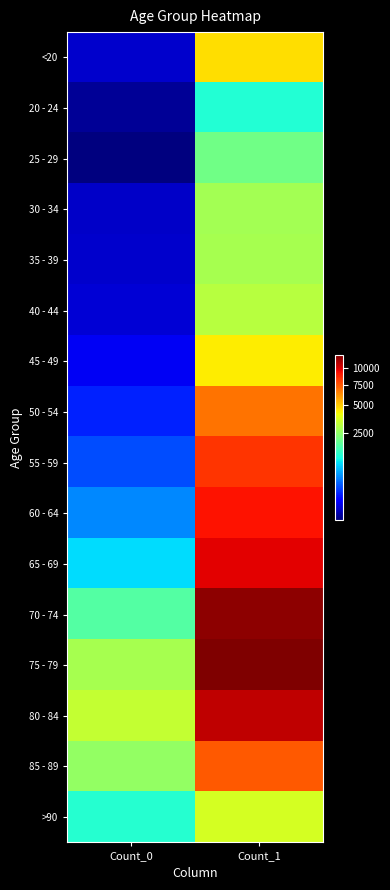

At which category is the sum across all series the highest?

Count_1